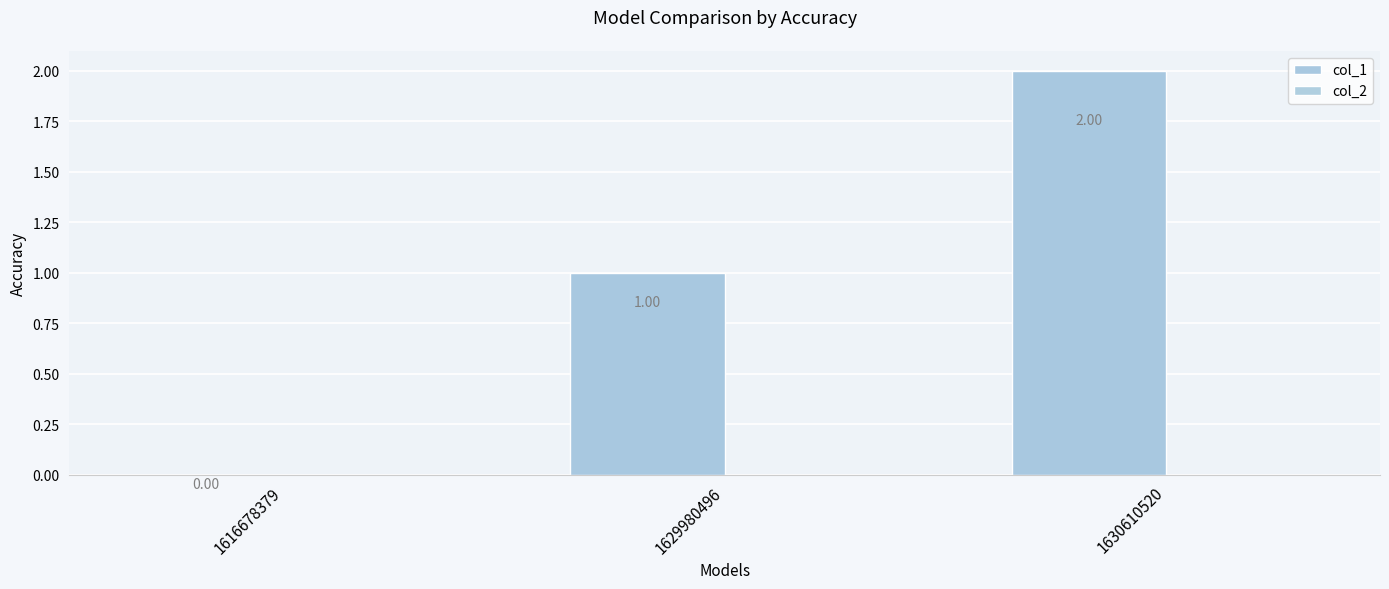

Reading left to right, what are all the values shown in this chart?

col_1: 1616678379=0	1629980496=1	1630610520=2
col_2: 1616678379=0	1629980496=0	1630610520=0